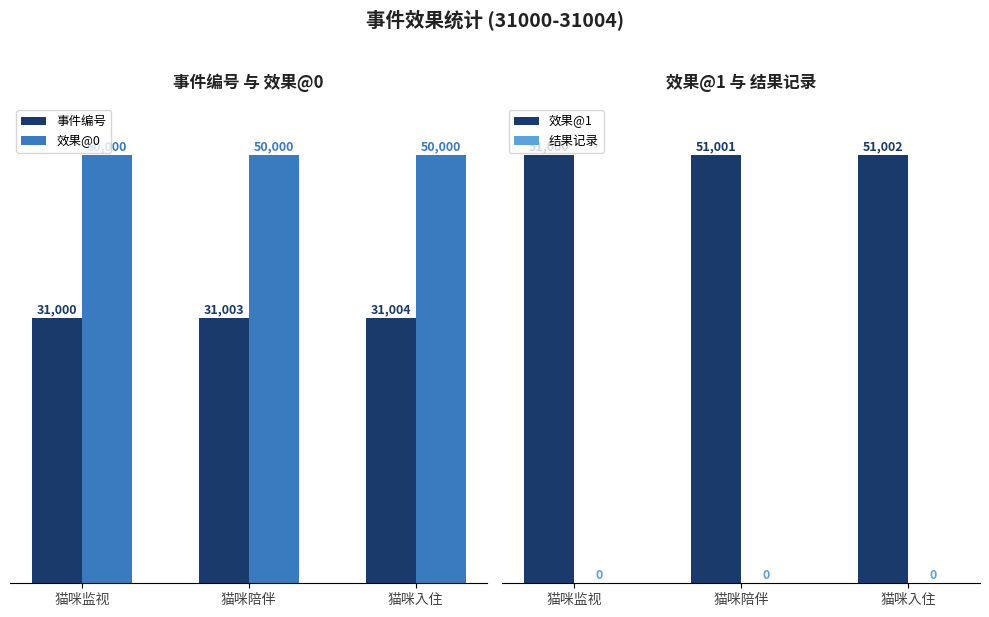

What are all the series names shown in the legend?

事件编号, 效果@0, 效果@1, 结果记录